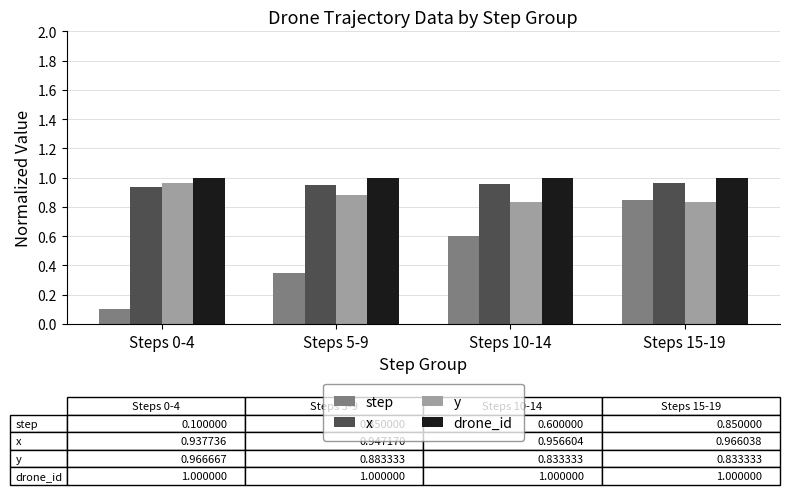

The step series shows 0.6 at Steps 10-14. True or false?

True